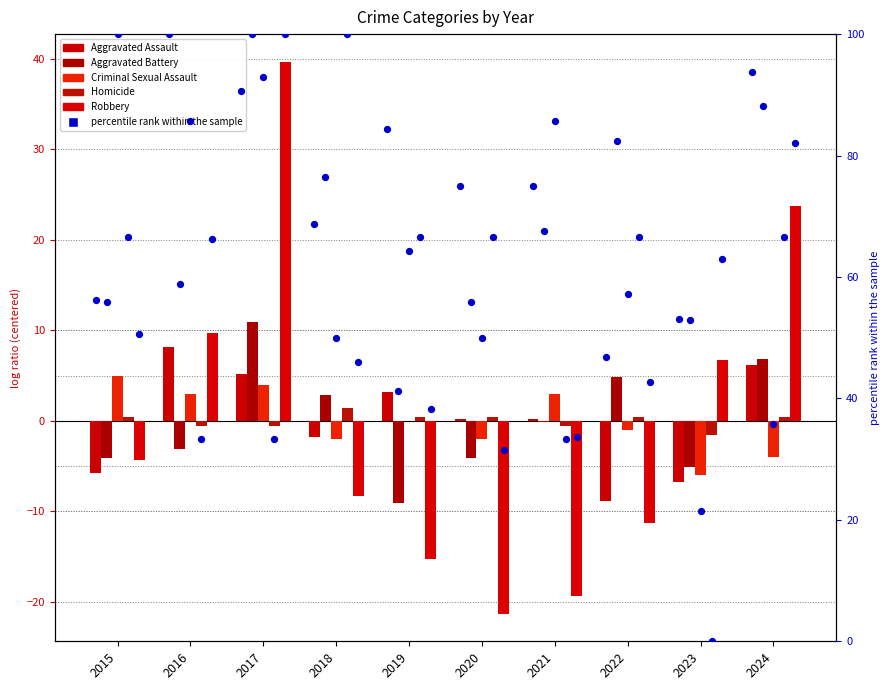

Which series reaches the maximum Y coordinate?

Robbery